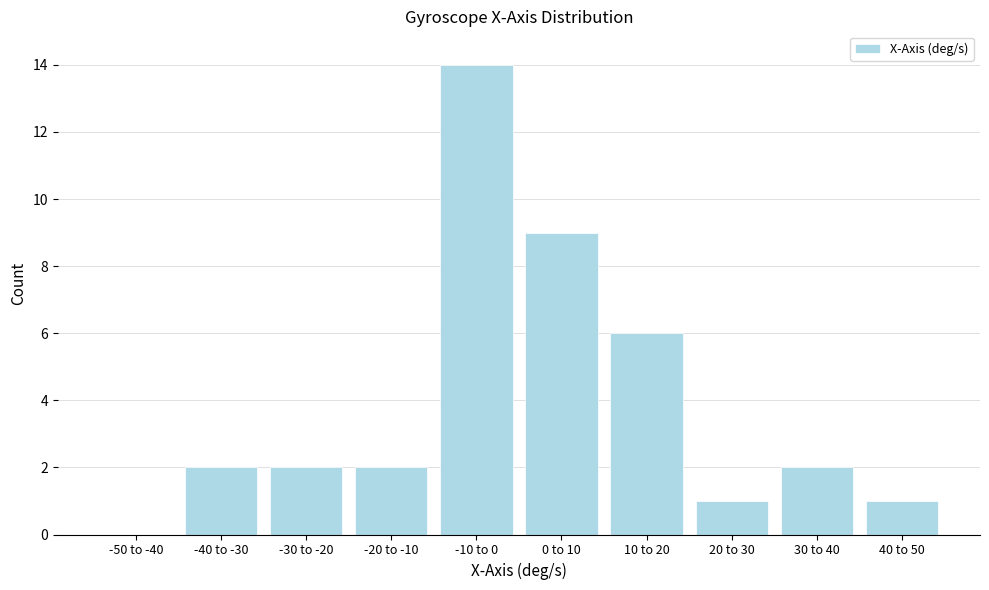

Reading right to left, extract all data points from this chart.

40 to 50=1	30 to 40=2	20 to 30=1	10 to 20=6	0 to 10=9	-10 to 0=14	-20 to -10=2	-30 to -20=2	-40 to -30=2	-50 to -40=0